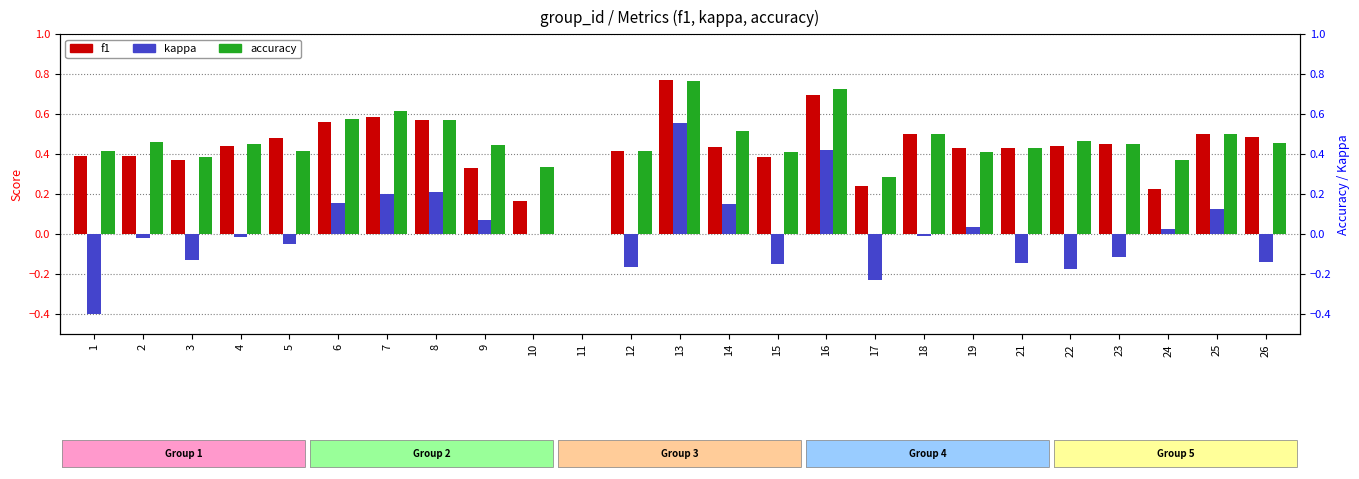

What is the difference between the highest and lowest values at 22?

0.6